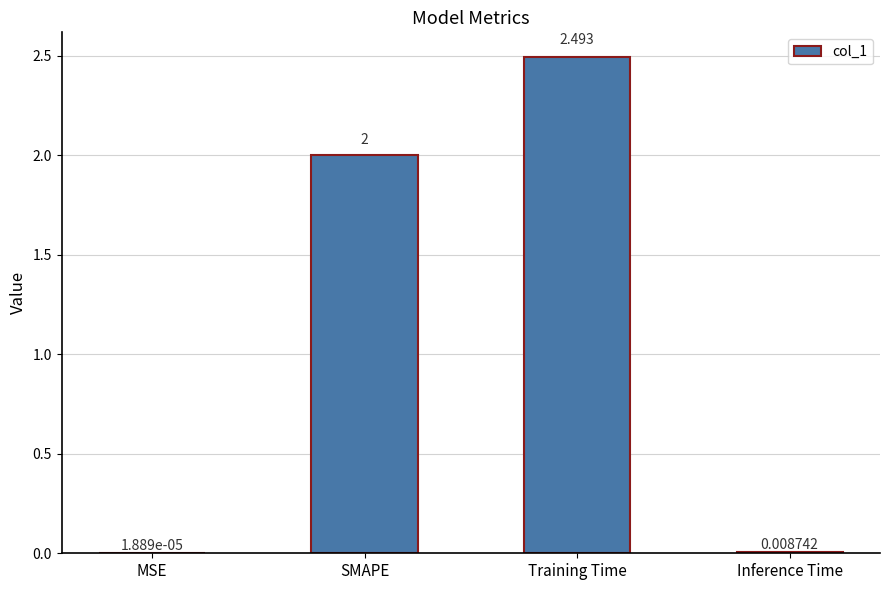

What is the change in value from SMAPE to Inference Time?

-2.0